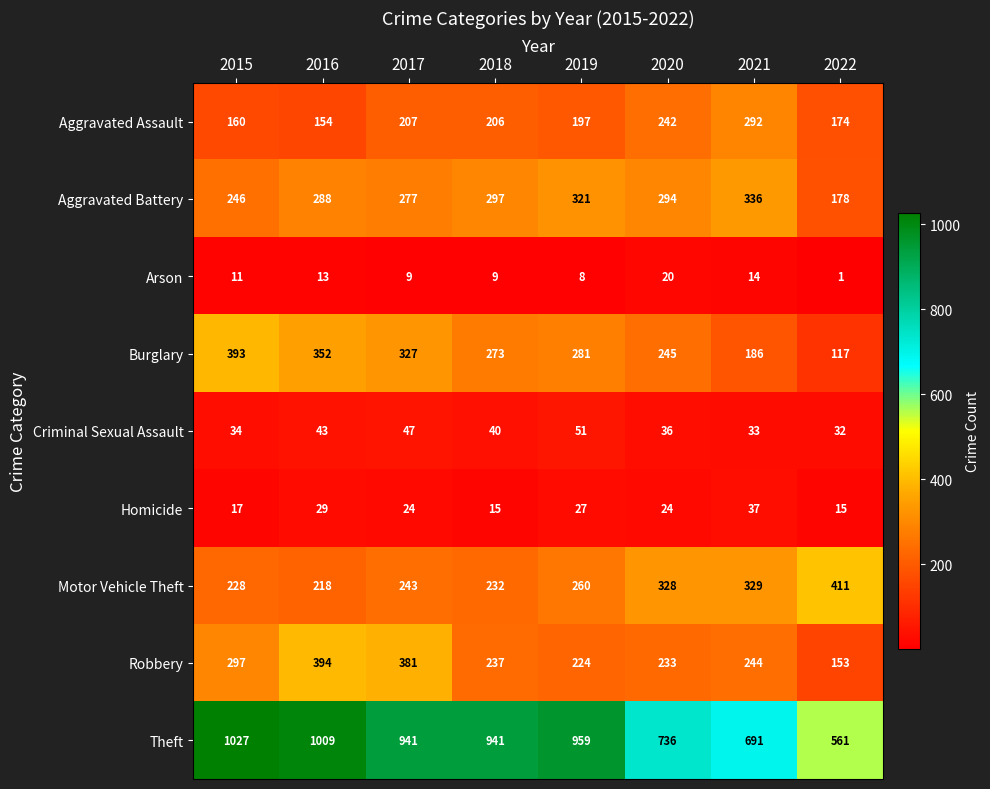

Is it true that Motor Vehicle Theft equals 338 at 2018?

False